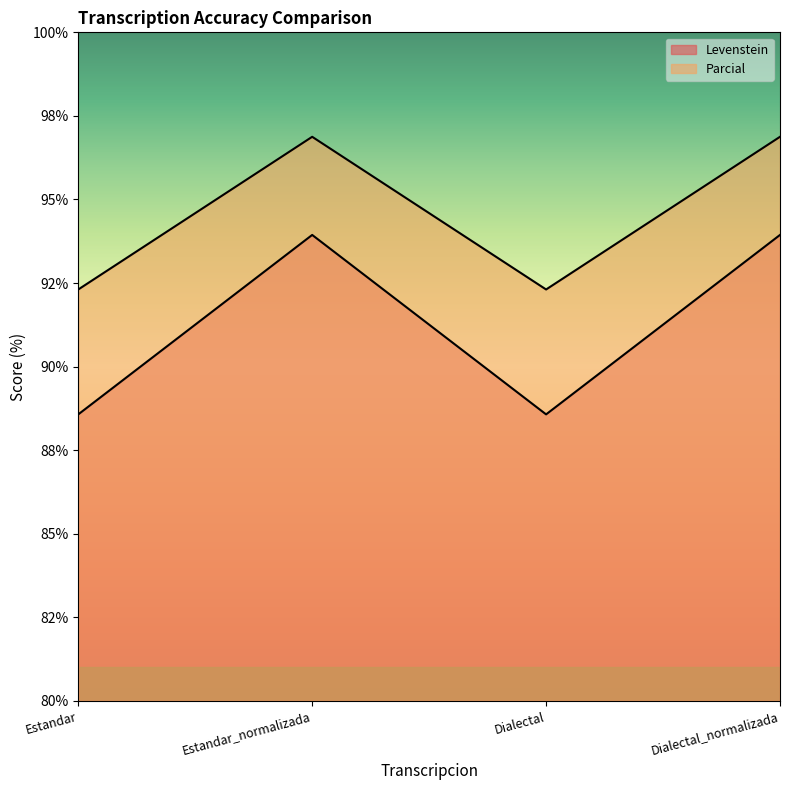

Between Estandar and Estandar_normalizada, which series saw the biggest shift?

Levenstein